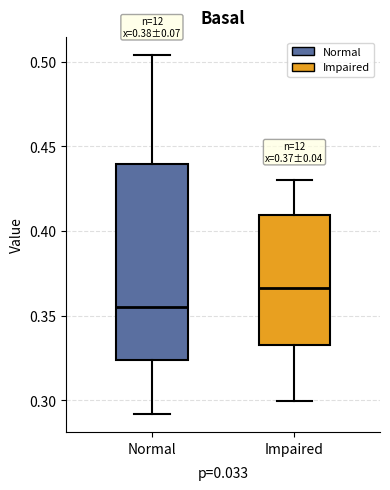

Comparing the boxes themselves (not the whiskers), which one is the tallest?

Normal